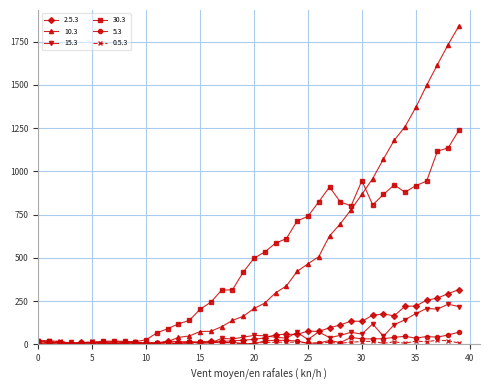

What is the greatest value displayed?

1841.5